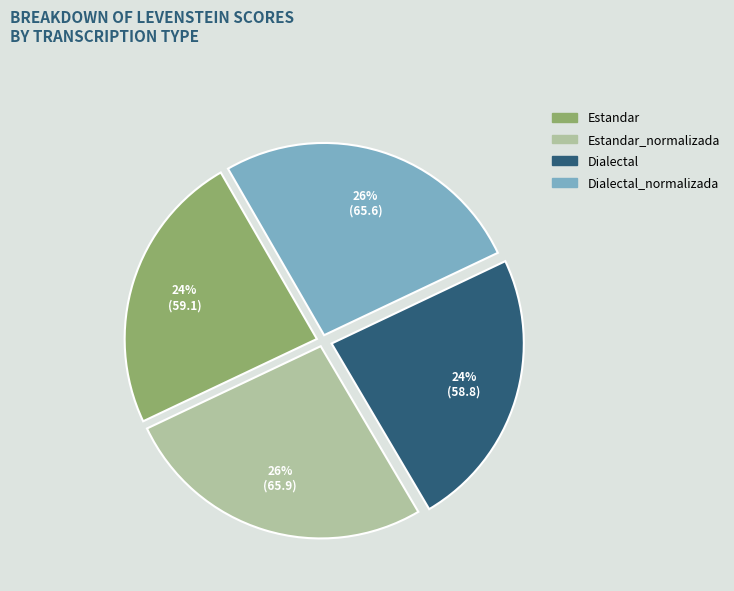

How many segments does this pie chart have?

4